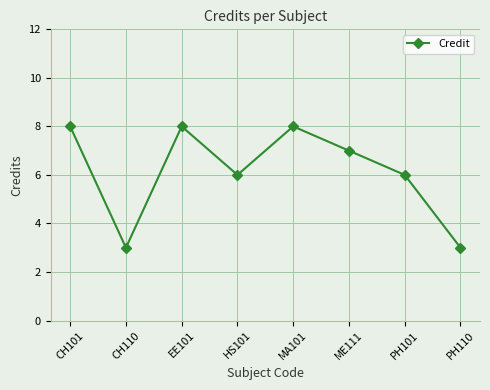

Is this an area chart (filled region under the line)?

No